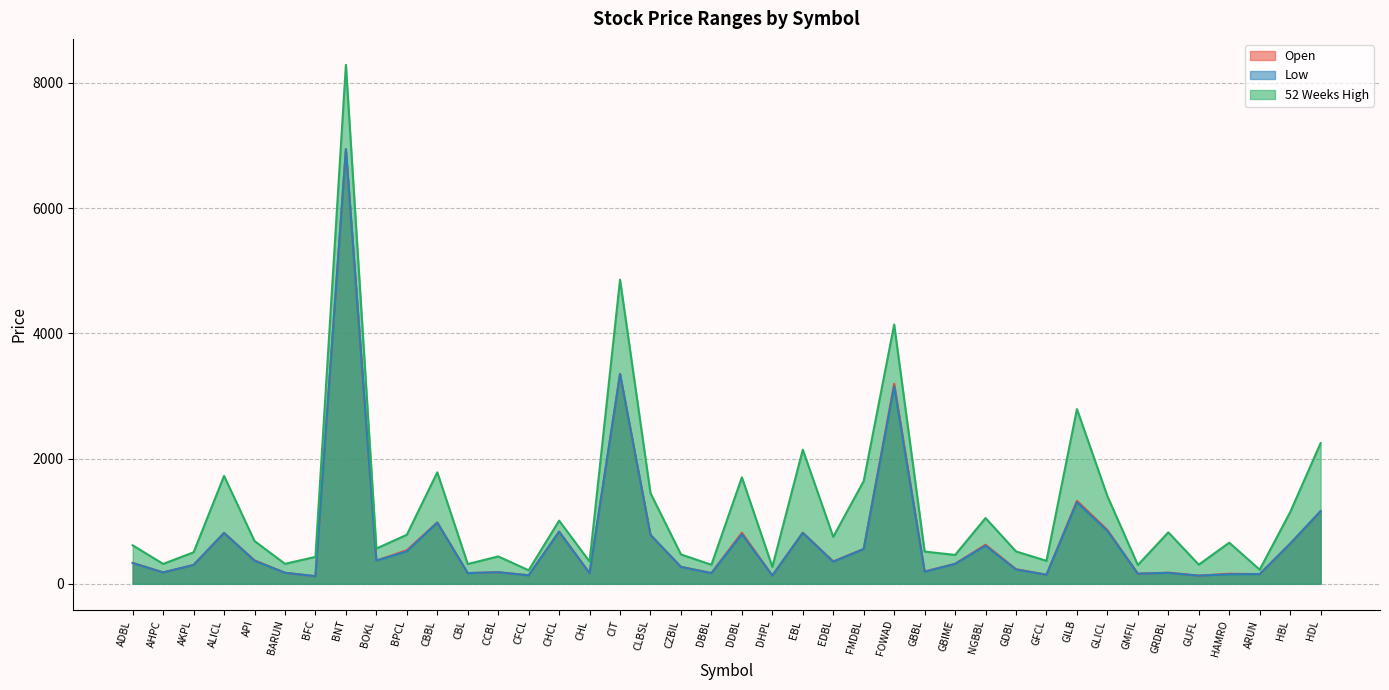

What is the difference between the highest and lowest values at GFCL?

222